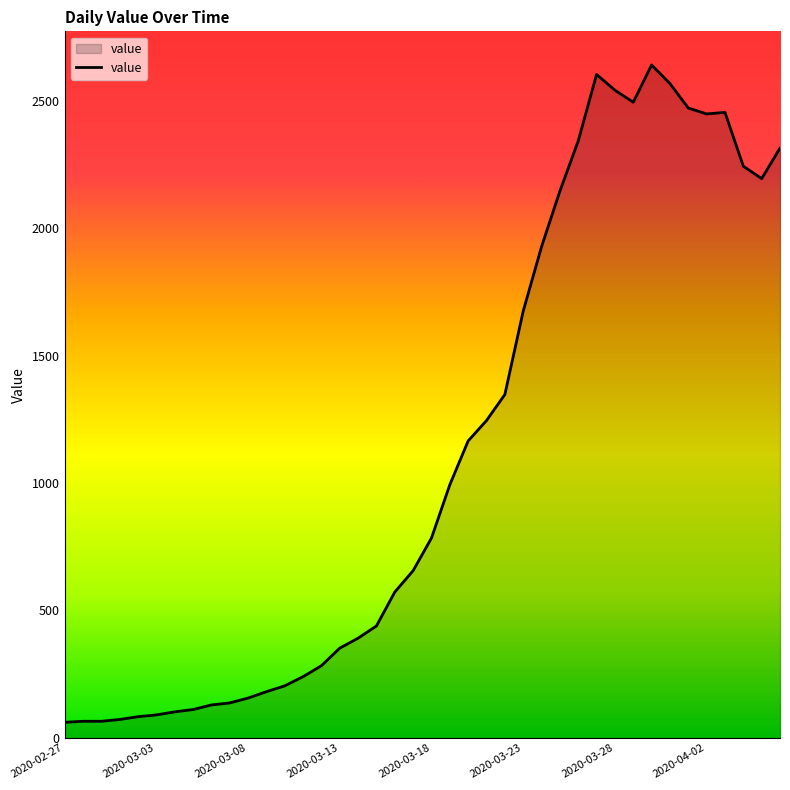

What is the difference between the maximum and minimum values?

2579